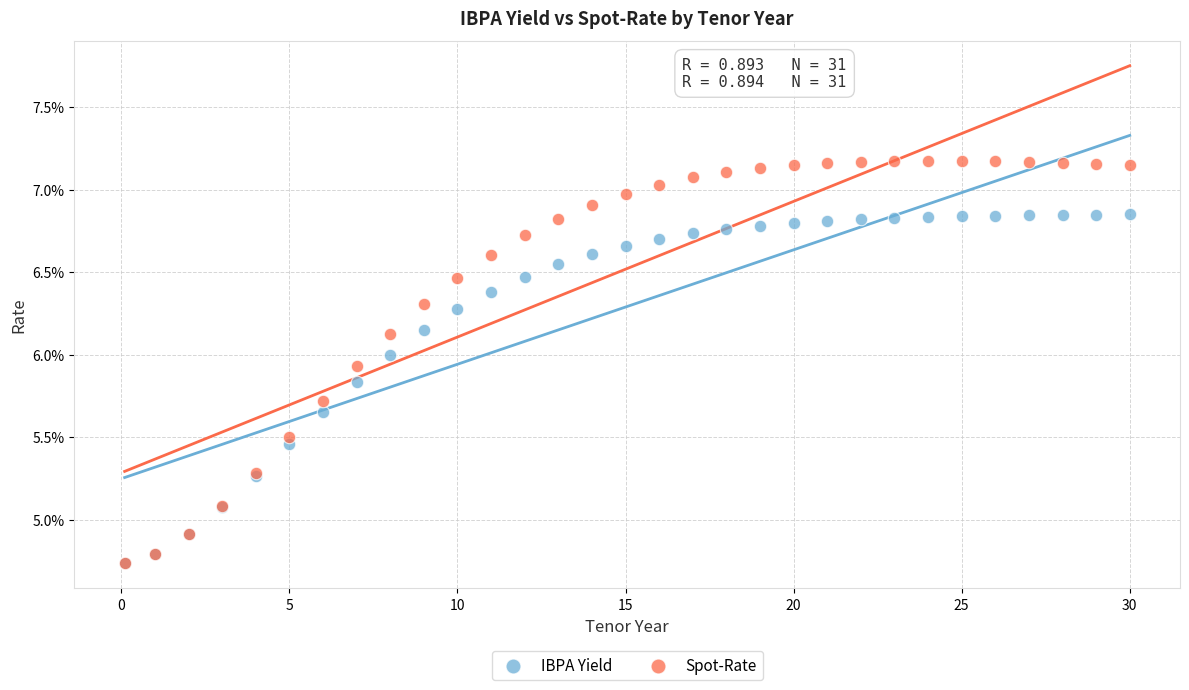

Which series reaches the maximum Y coordinate?

Spot-Rate